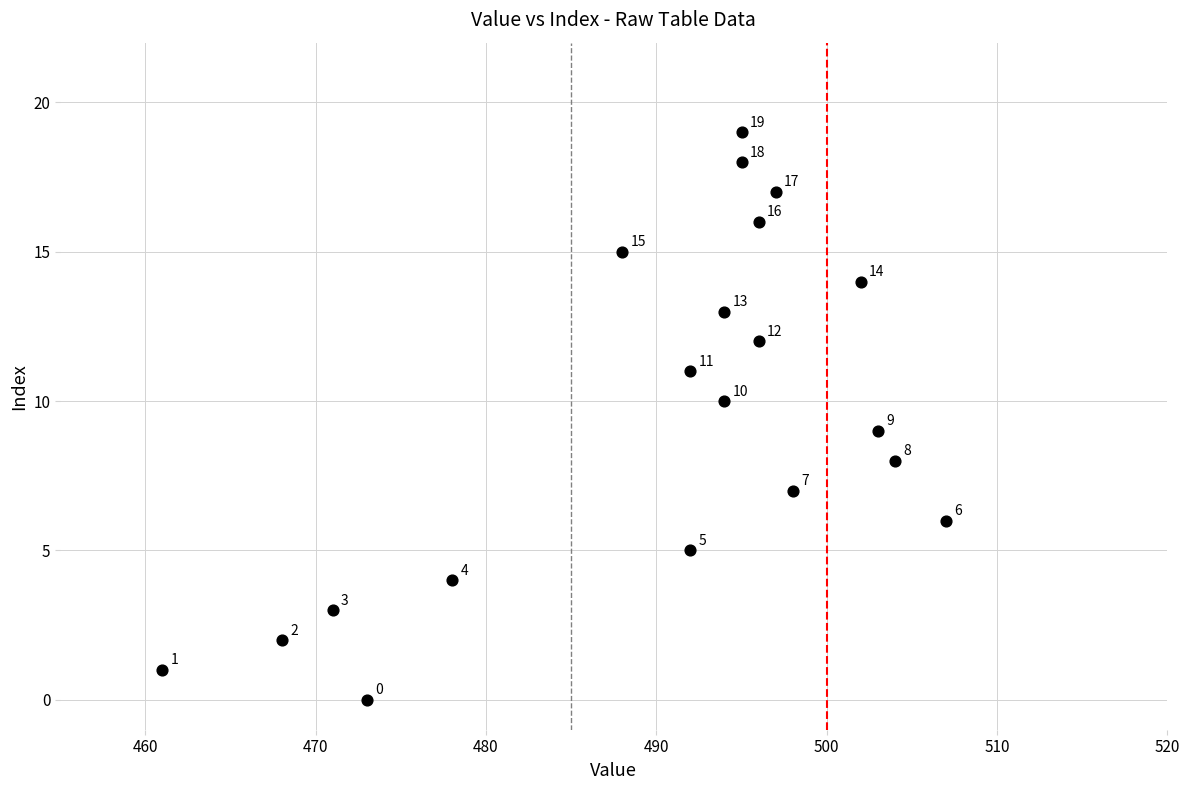

What is the range of X values (max minus min)?

46